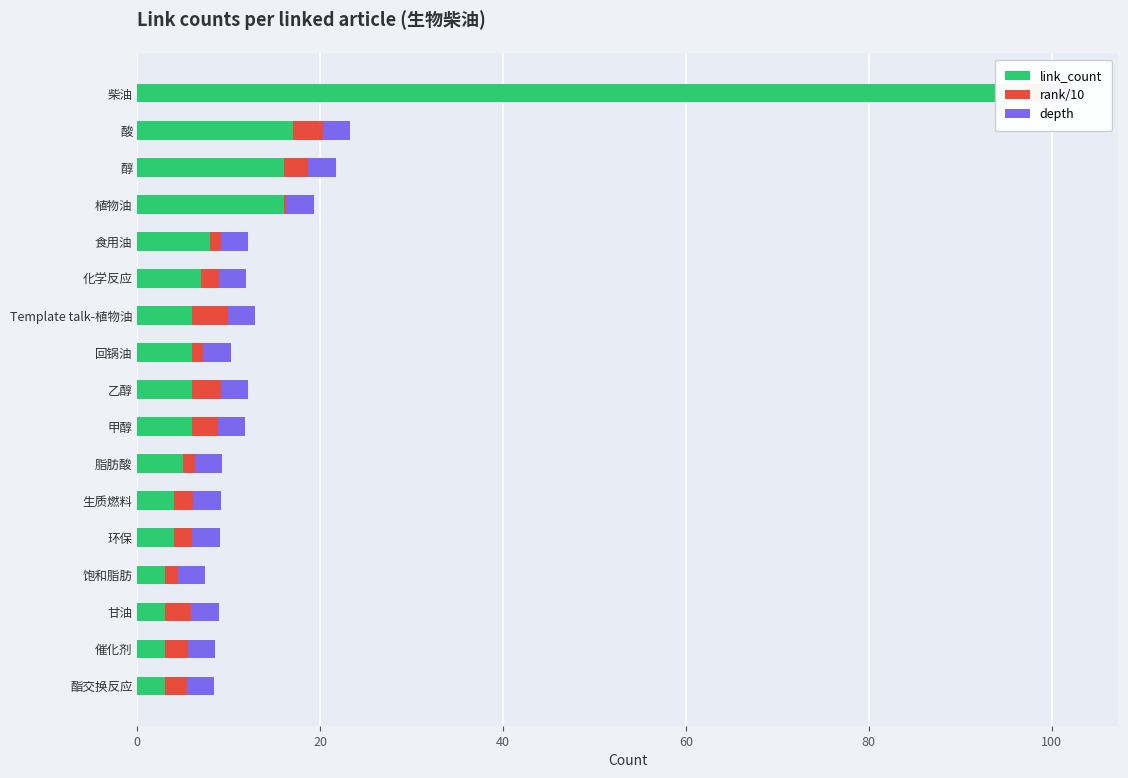

How many values in the link_count series exceed 6?

6